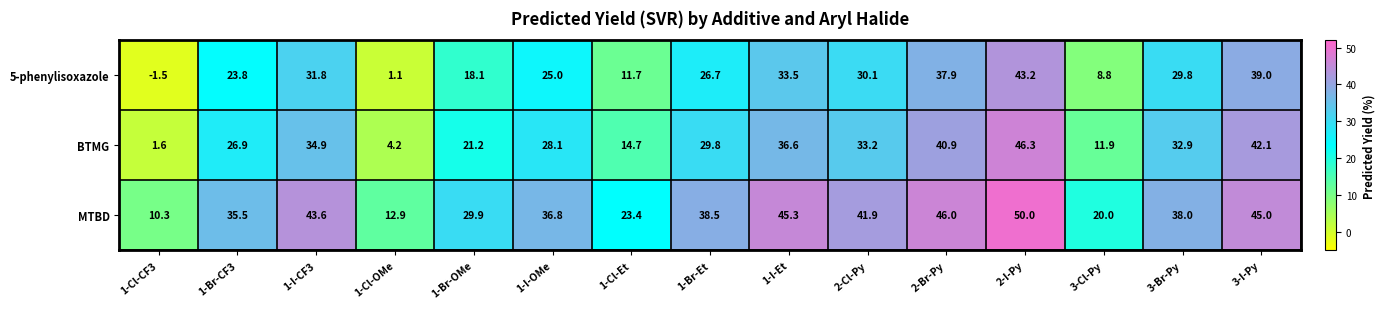

At which category is the sum across all series the highest?

2-I-Py